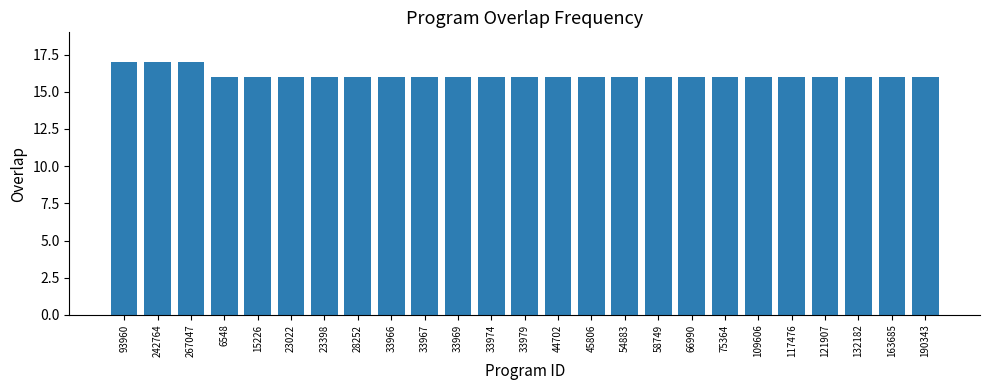

What is the label of the 14th bar from the left?

44702